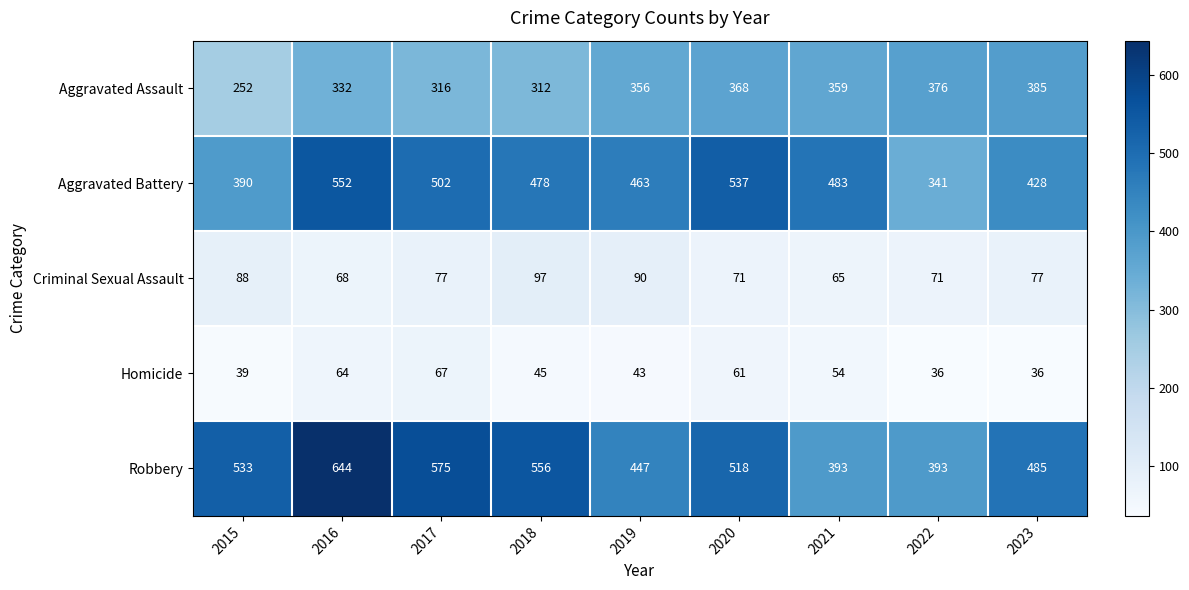

Which category has the highest value across all series?

2016